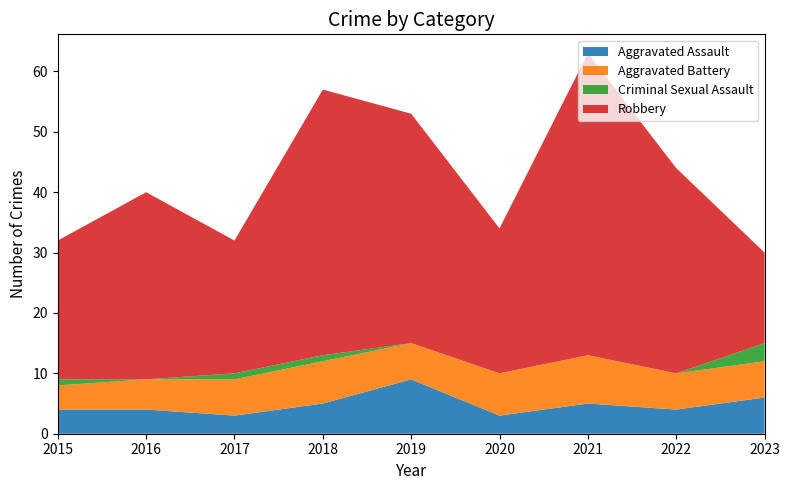

Reading left to right, extract all data points from this chart.

Aggravated Assault: 4	4	3	5	9	3	5	4	6
Aggravated Battery: 4	5	6	7	6	7	8	6	6
Criminal Sexual Assault: 1	0	1	1	0	0	0	0	3
Robbery: 23	31	22	44	38	24	50	34	15